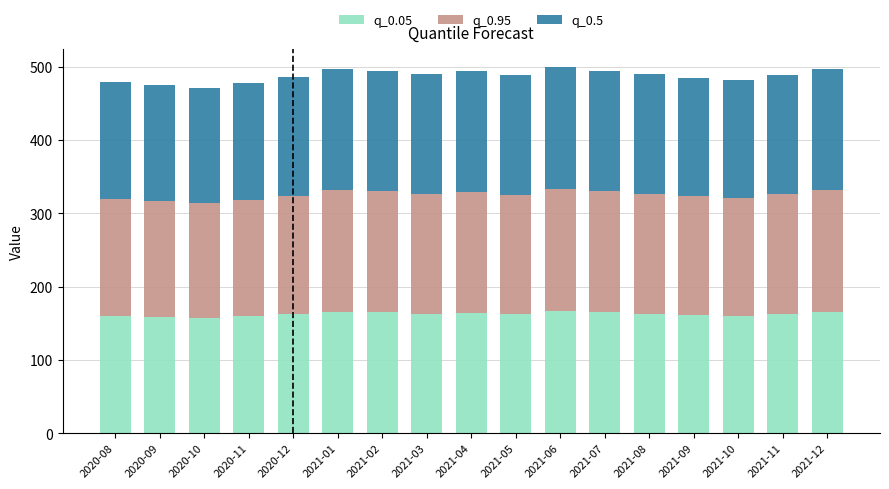

What is the total value across all series at 2021-10?

481.2